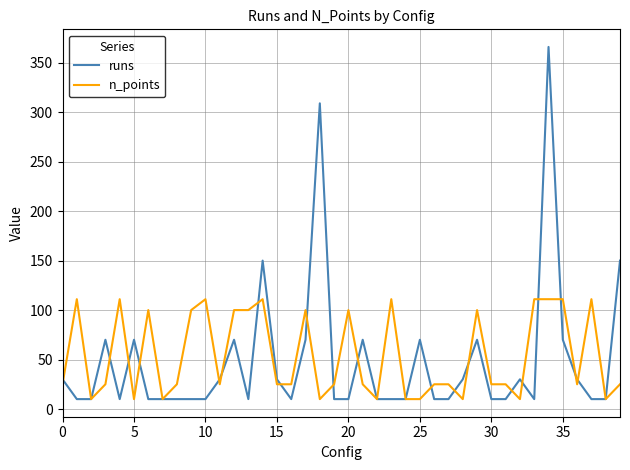

What is the smallest value displayed?

10